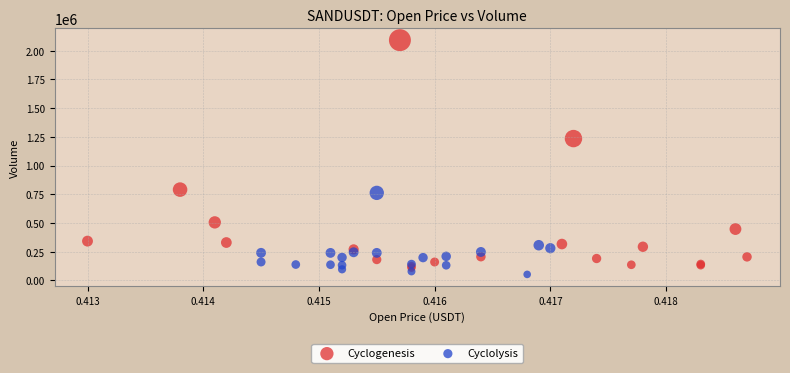

Which series has the largest Y range (max minus min)?

Cyclogenesis